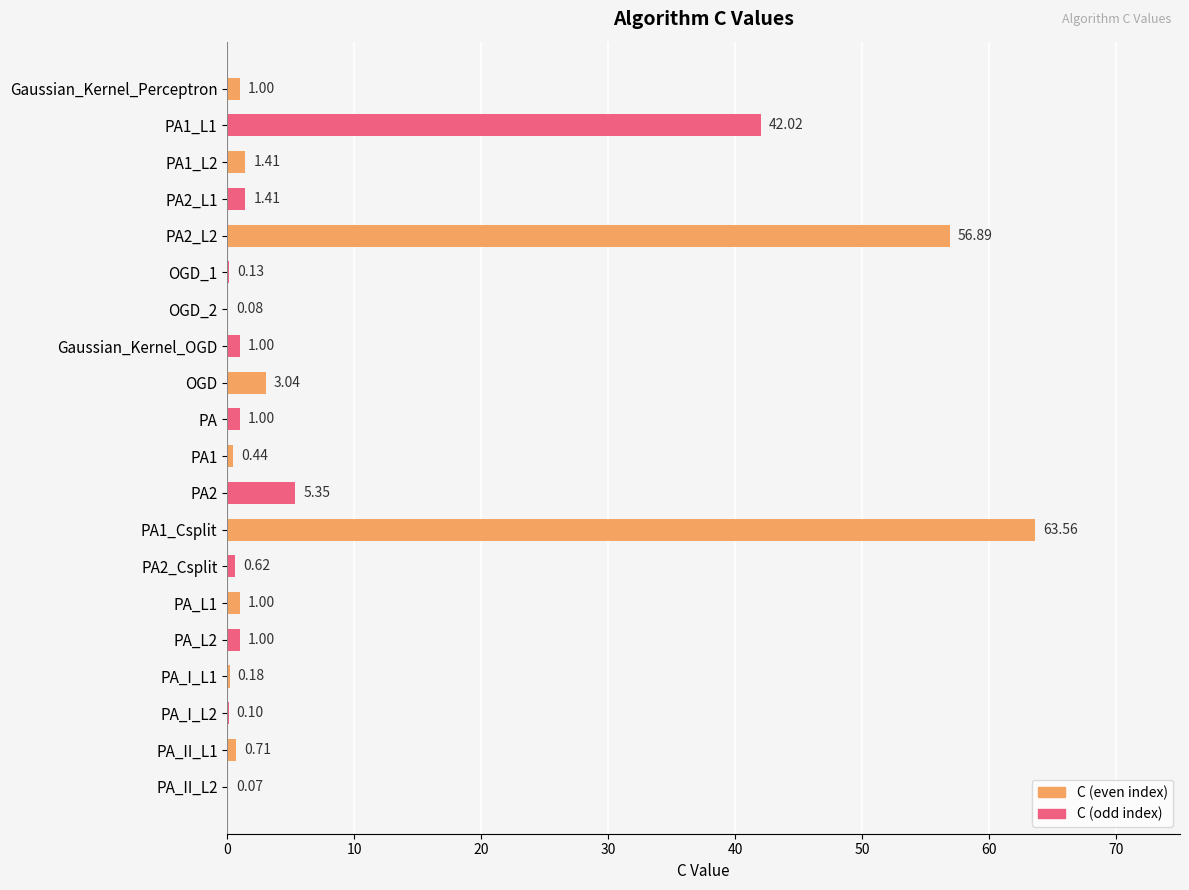

Are the bars grouped side by side (vs. stacked)?

No